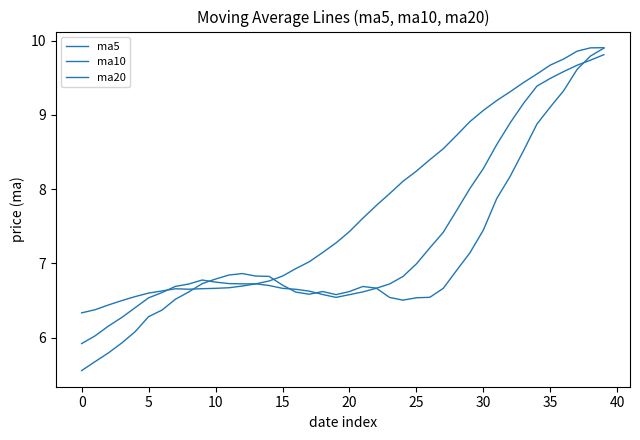

What is the maximum value shown in the chart?

9.9